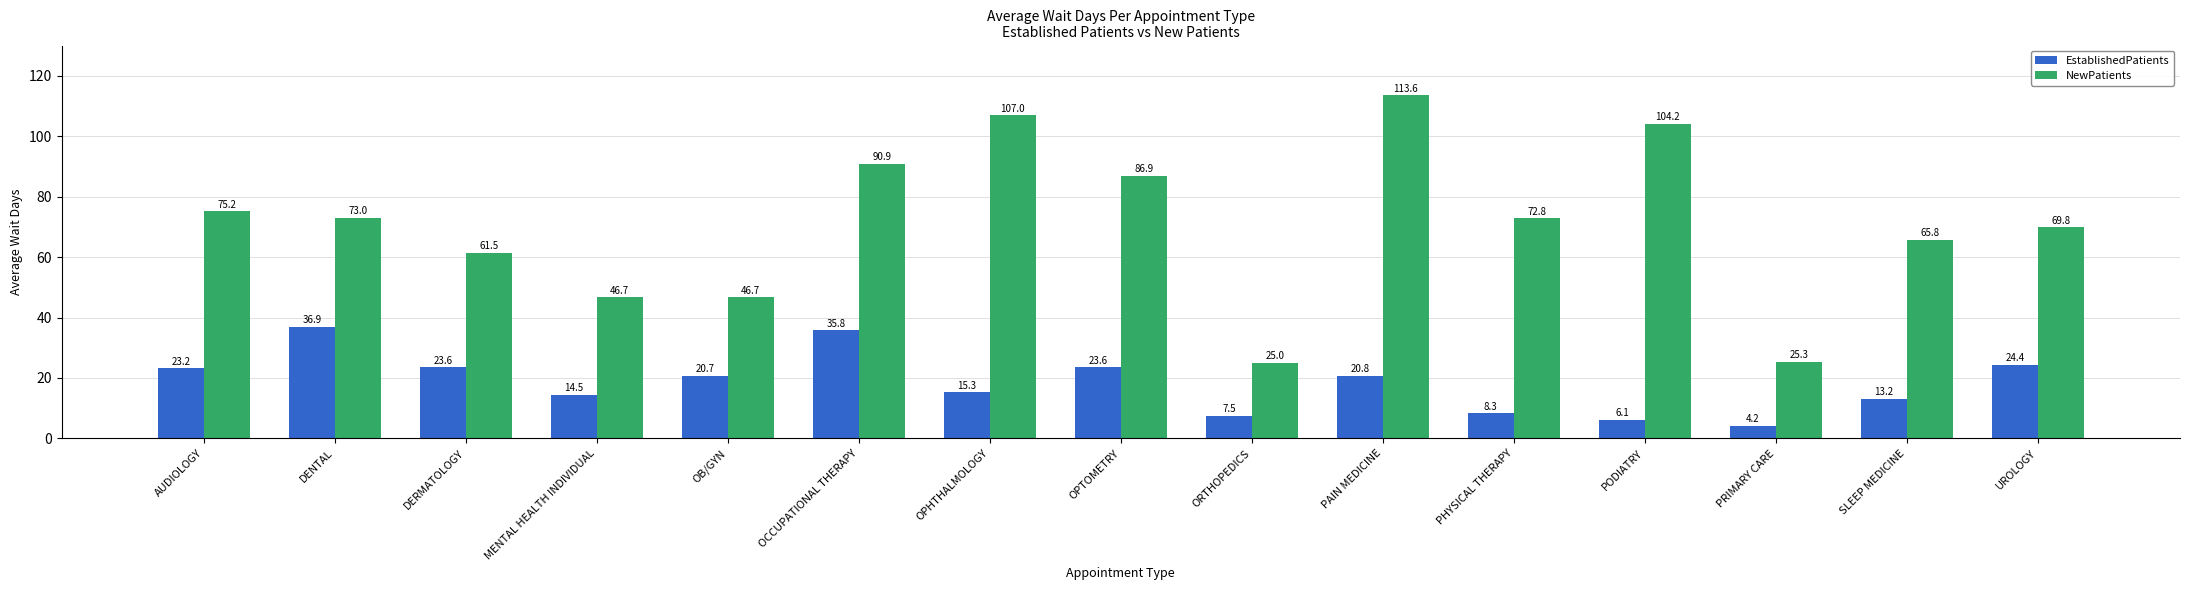

What is the difference between the second highest and minimum values in the NewPatients series?

82.0